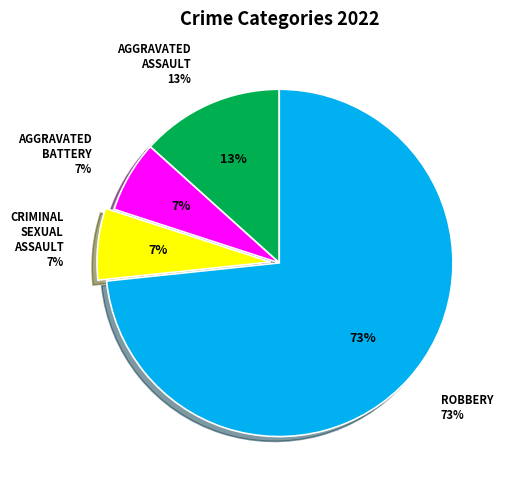

What percentage is the Criminal Sexual Assault slice, to the nearest percent?

7%